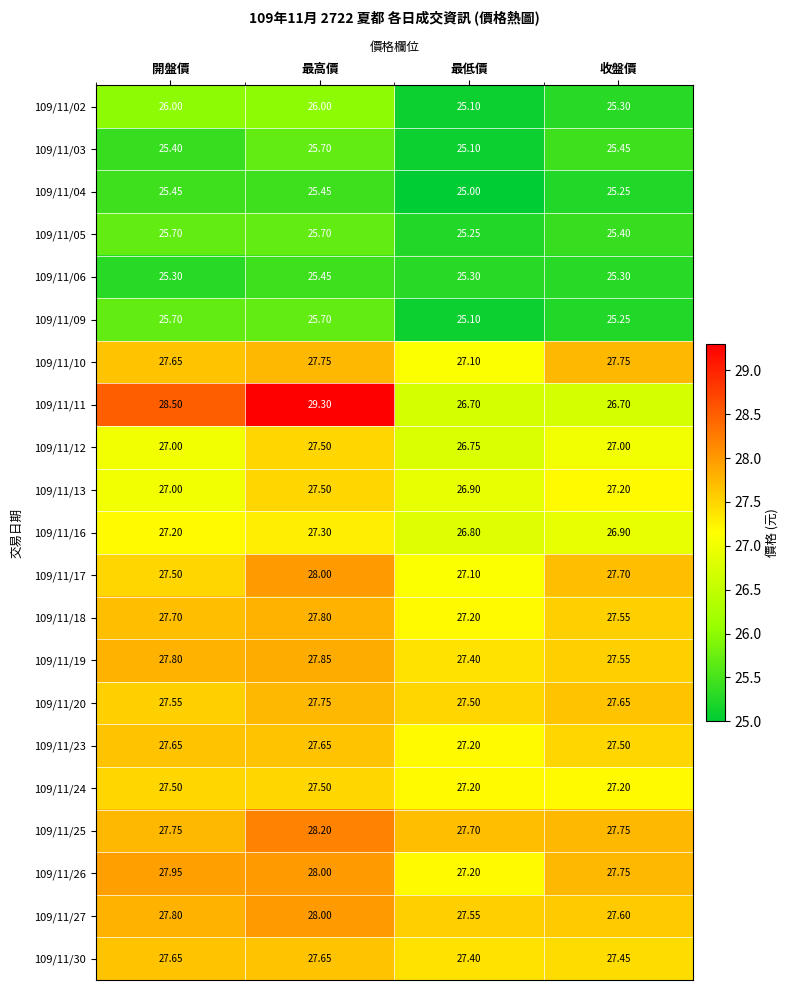

At which category is the sum across all series the highest?

最高價